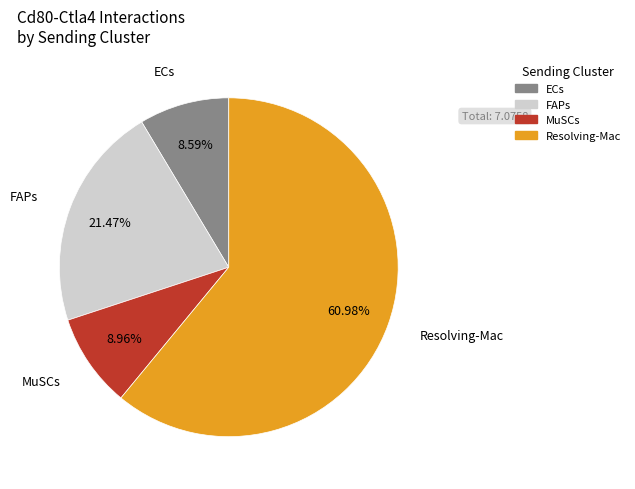

Which slice represents more than half of the pie?

Resolving-Mac